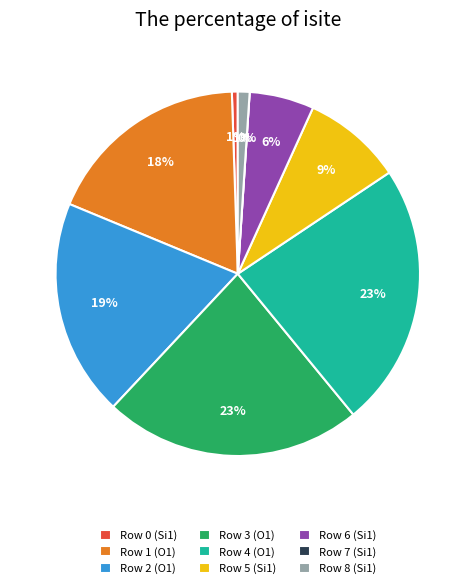

Combined, do Row 4 (O1) and Row 0 (Si1) account for over 50%?

No